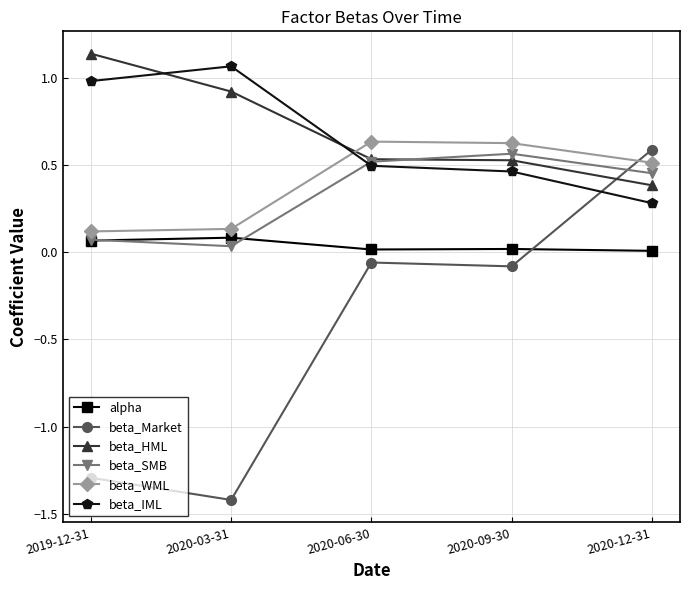

Which label corresponds to the largest value in the chart?

2019-12-31